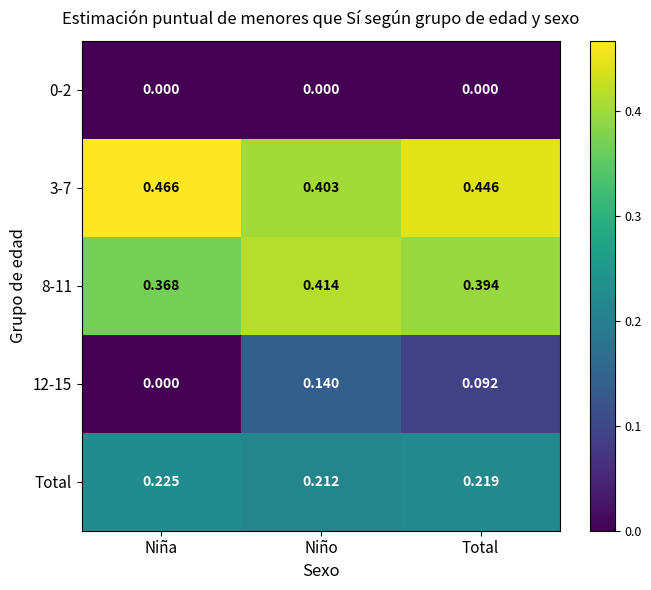

Which category has the highest value across all series?

Niña